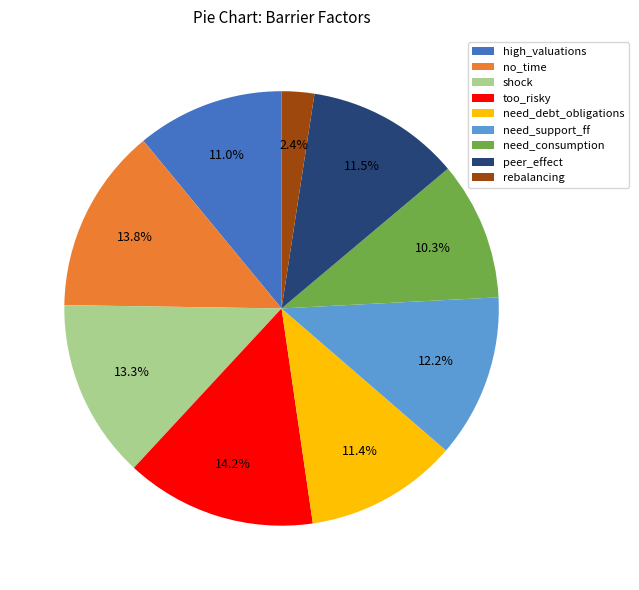

Which slice is the smallest?

rebalancing